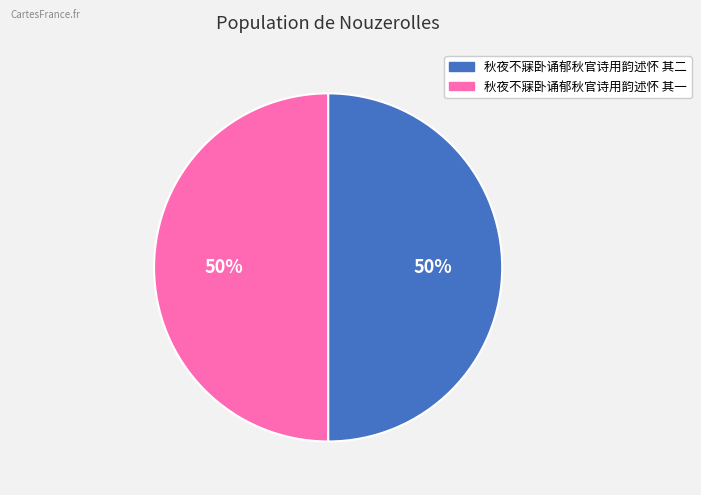

Is the sum of 秋夜不寐卧诵郁秋官诗用韵述怀 其一 and 秋夜不寐卧诵郁秋官诗用韵述怀 其二 greater than half?

Yes